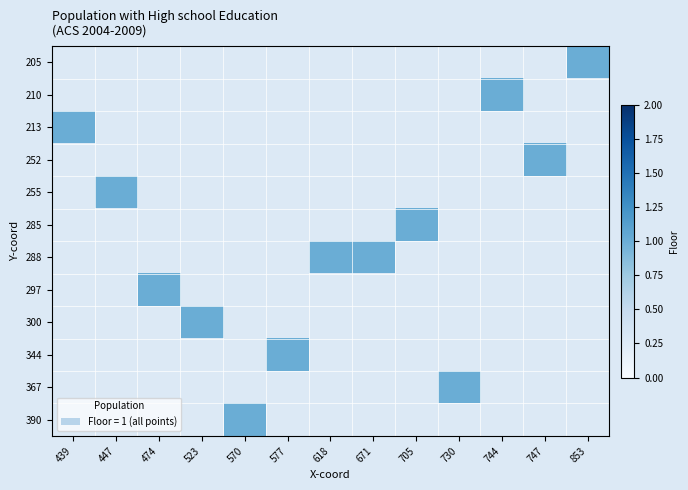

Rank the series by their average value, from highest to lowest.

205, 210, 213, 252, 255, 285, 288, 297, 300, 344, 367, 390